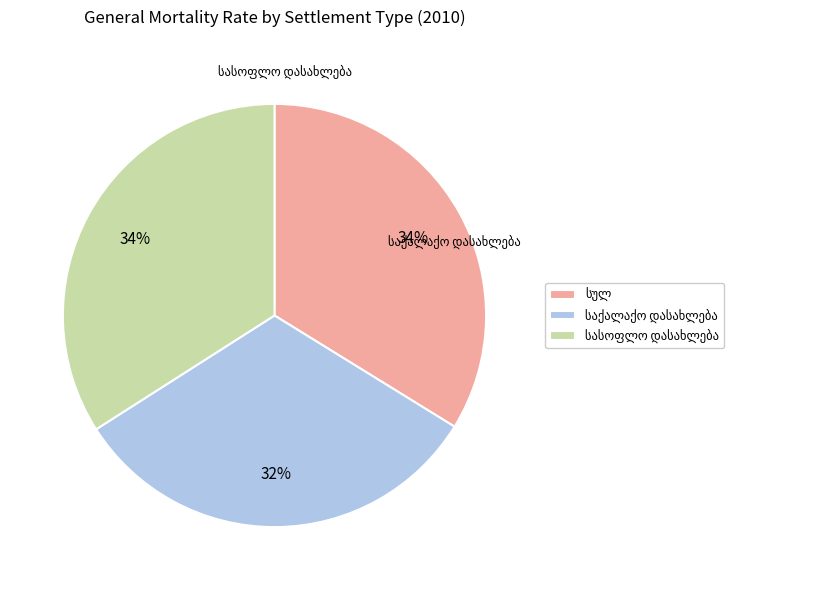

Is there a majority slice in this chart?

No